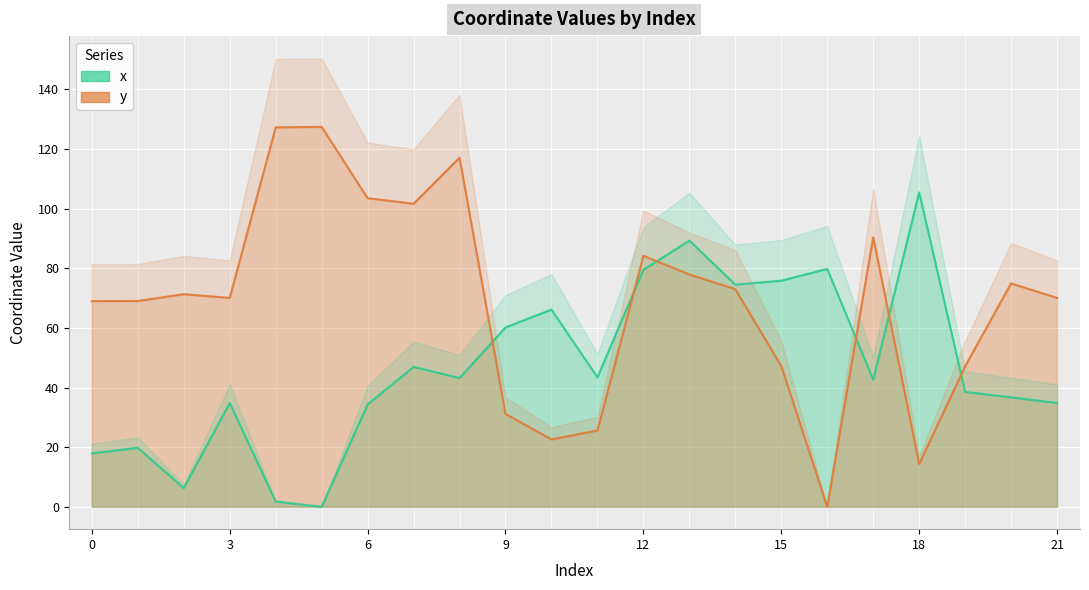

What is the sum of all x values?

1031.8